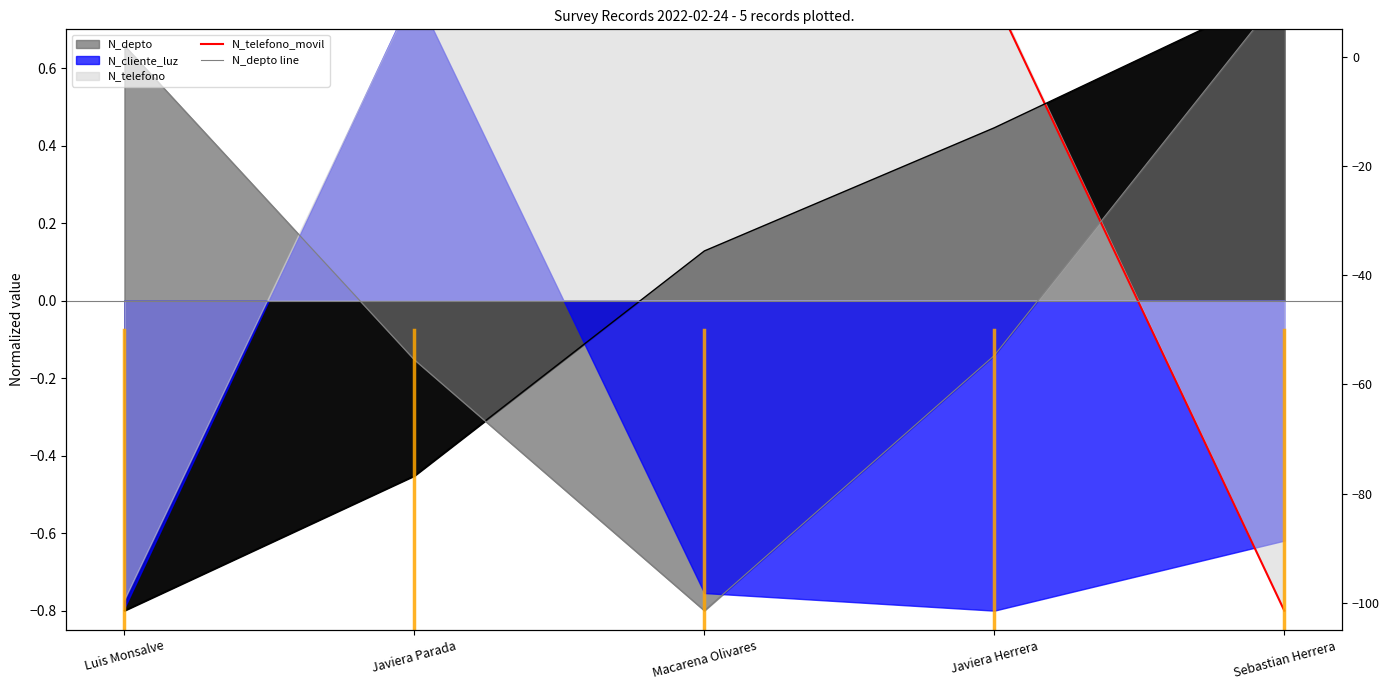

True or false: N_depto line and N_telefono_movil intersect in this chart.

True